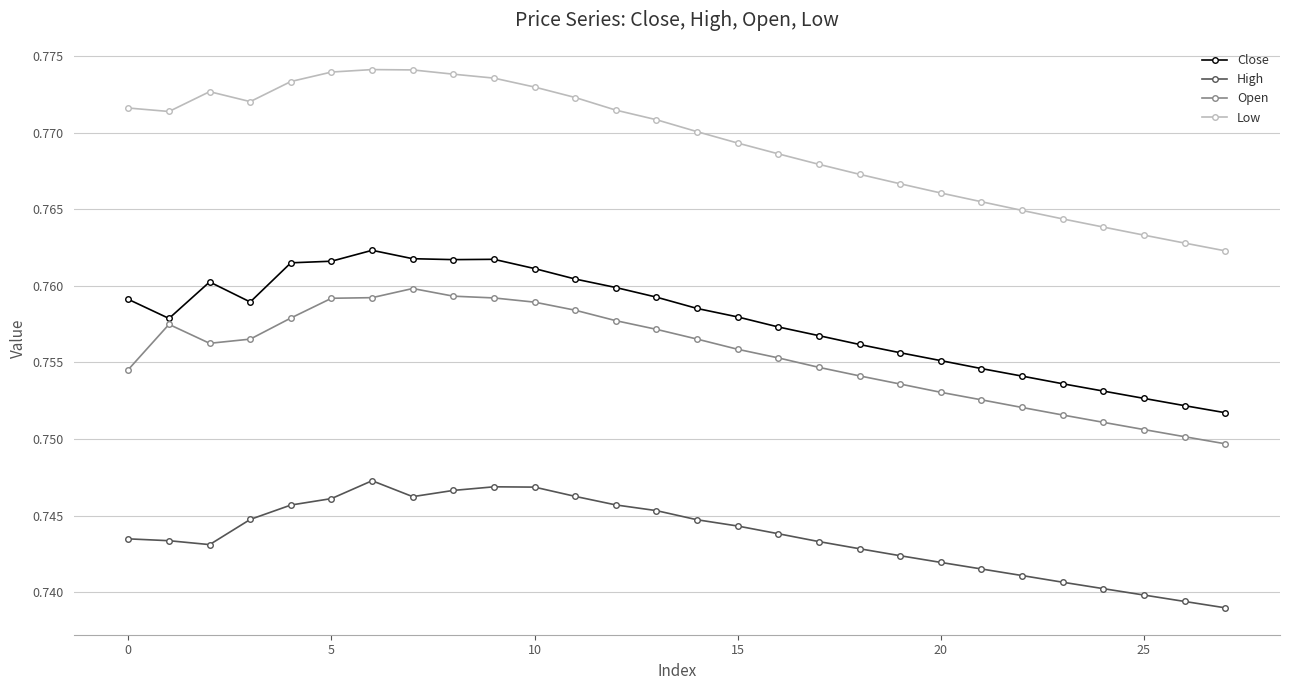

In Close, how many points are higher than both neighbors (excluding endpoints)?

3